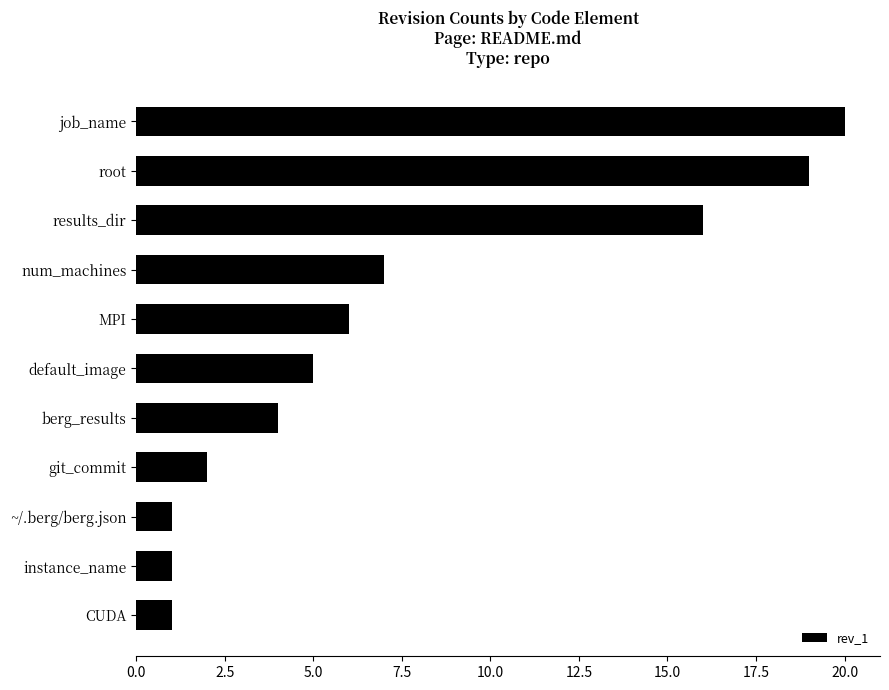

How many bars are there in total?

11